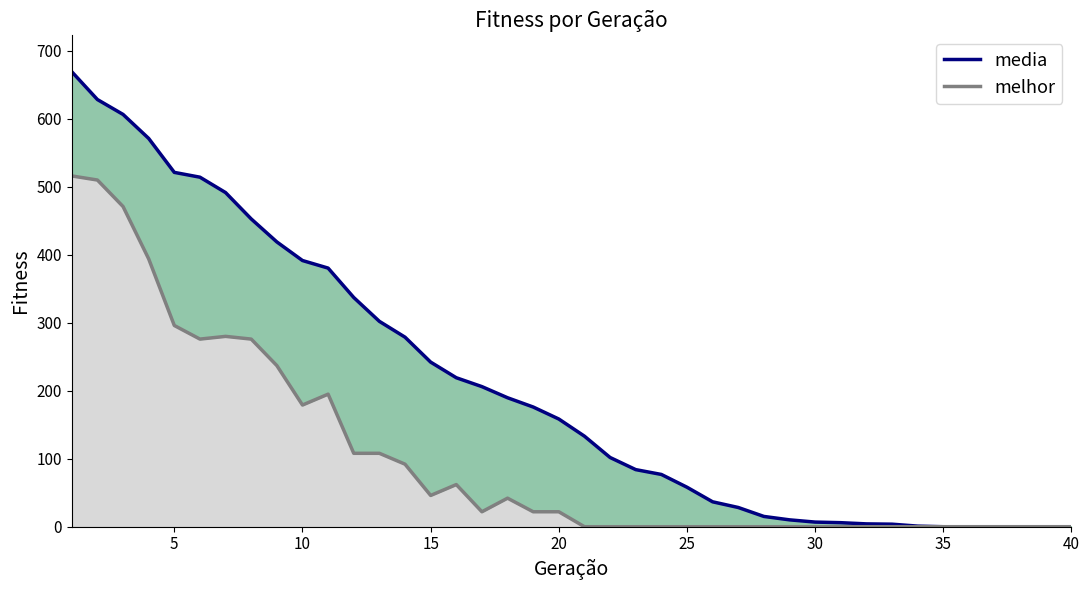

True or false: melhor and media intersect in this chart.

False